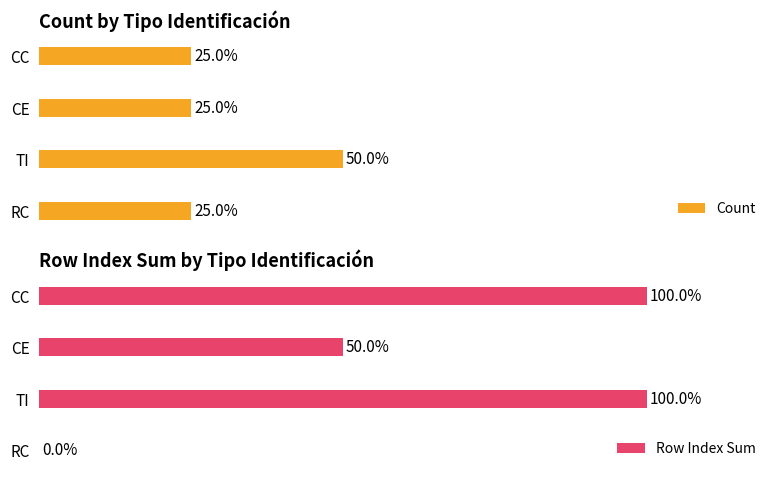

Between 0 and 1, which series saw the biggest shift?

Row Index Sum